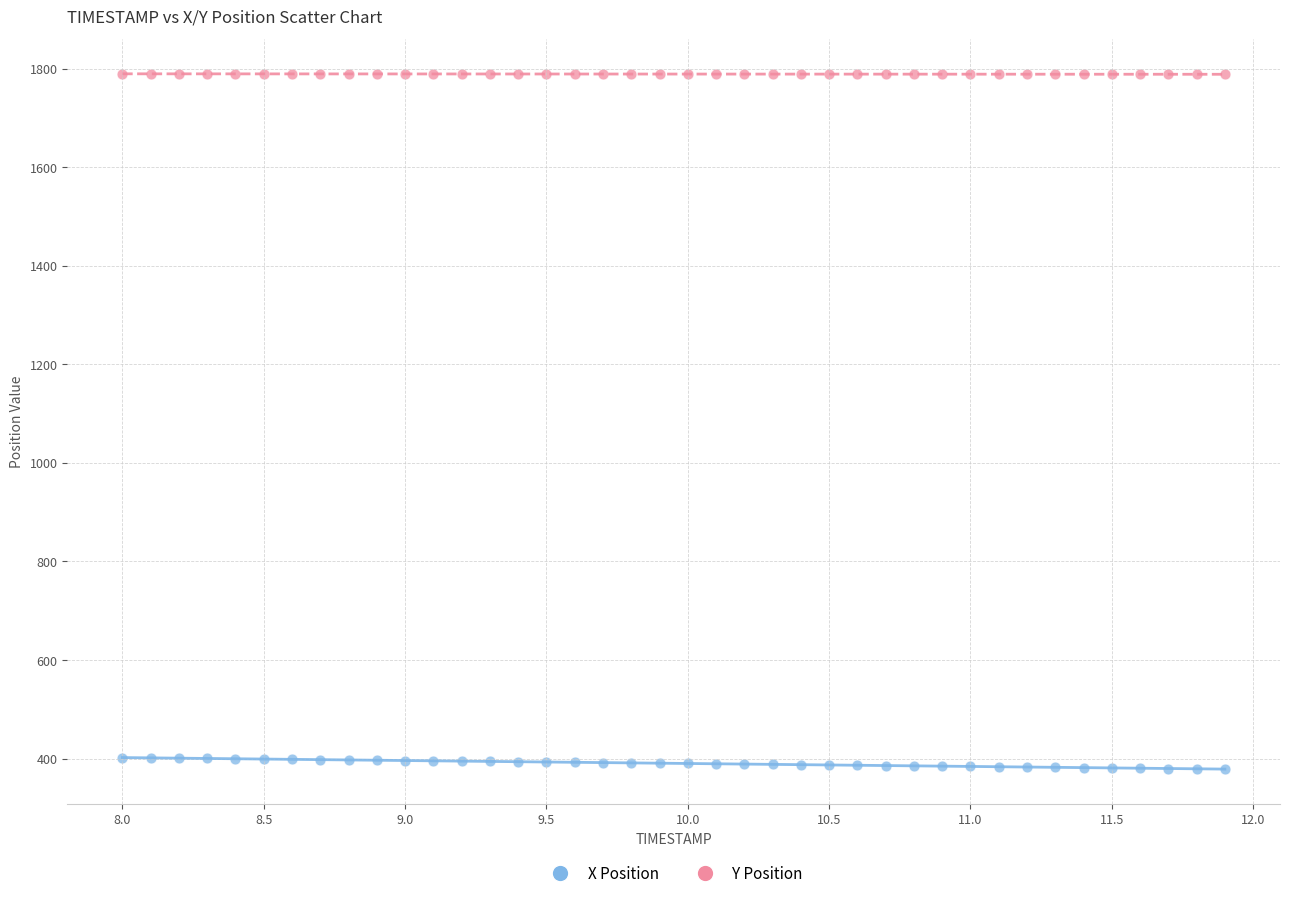

Across all data points, what is the range of X values (max minus min)?

3.9